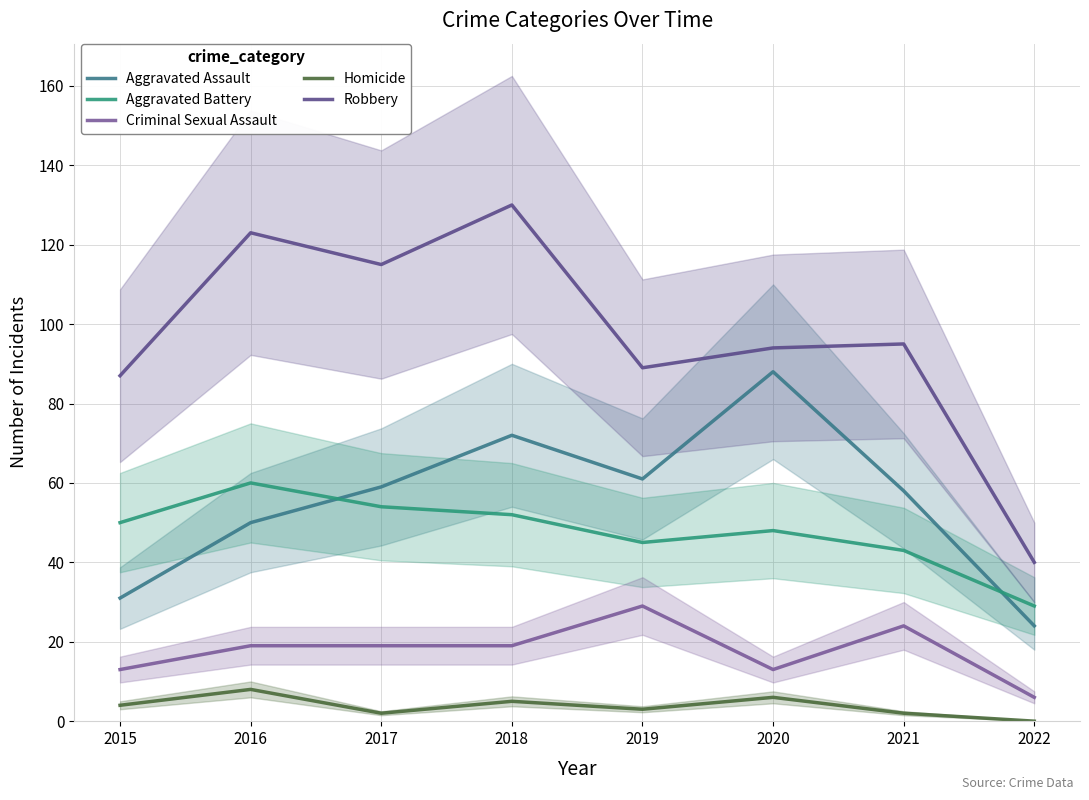

Is the value of Aggravated Battery at 2015 greater than the value of Robbery at 2016?

No